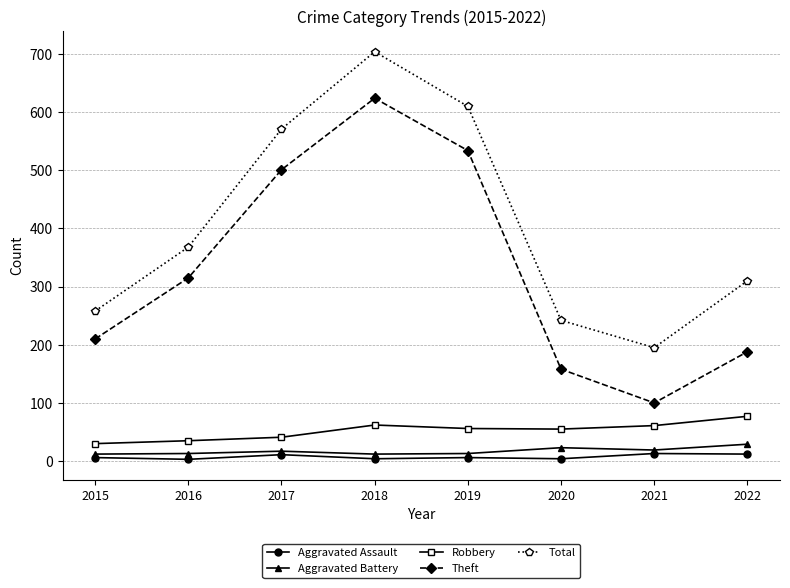

Rank the categories by Theft value from lowest to highest.

2021, 2020, 2022, 2015, 2016, 2017, 2019, 2018